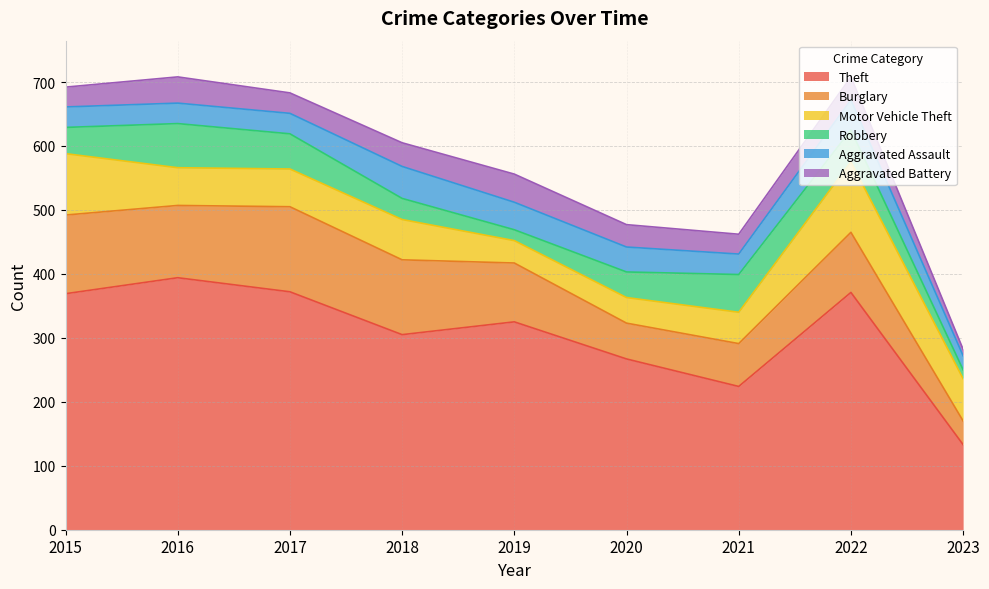

How many intersections are there between Aggravated Assault and Robbery?

3